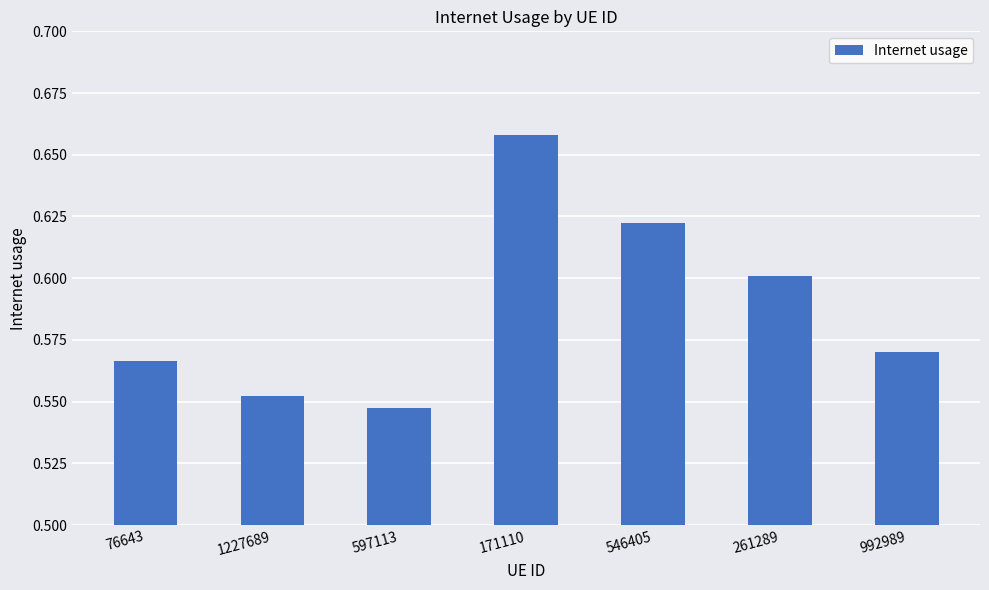

Which label corresponds to the largest value in the chart?

171110